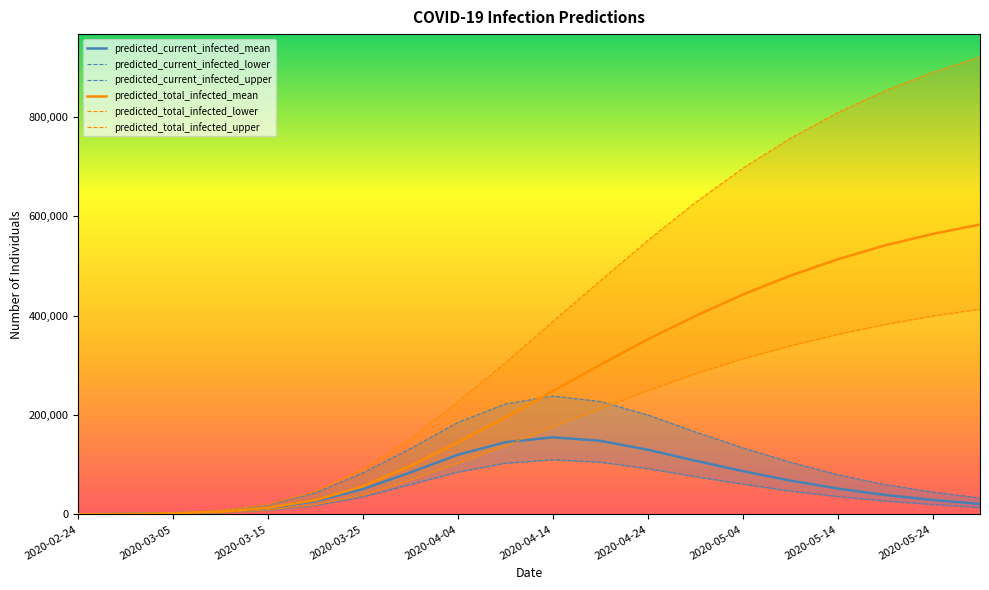

What is the greatest value displayed?

920000